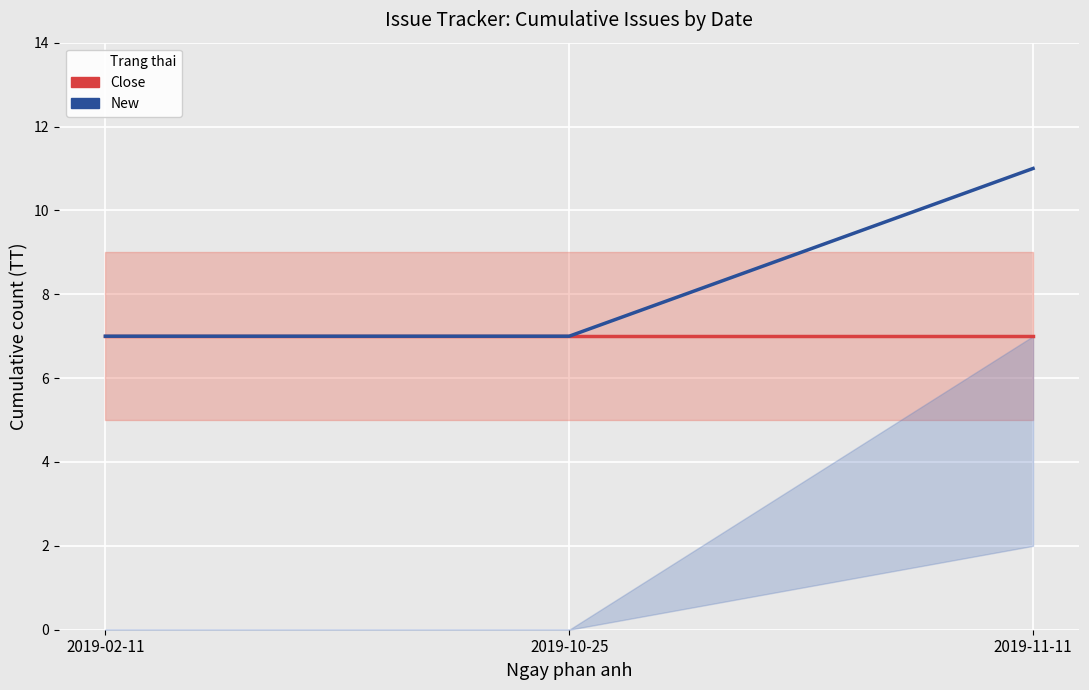

Between 2019-02-11 and 2019-11-11, which series saw the biggest shift?

New